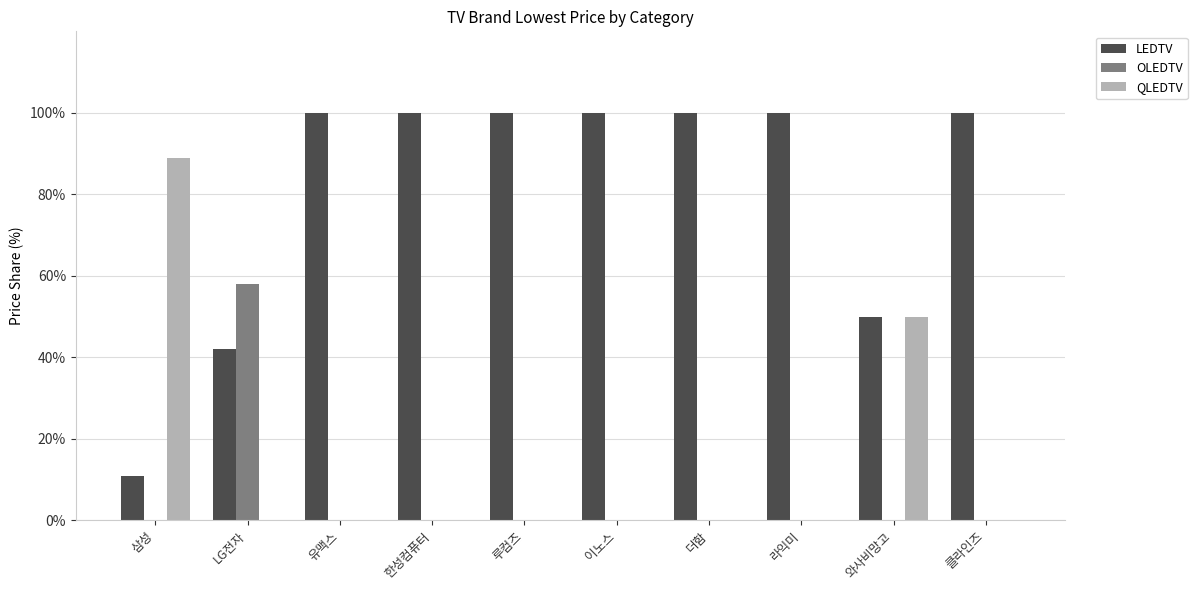

How many groups of bars are there?

10